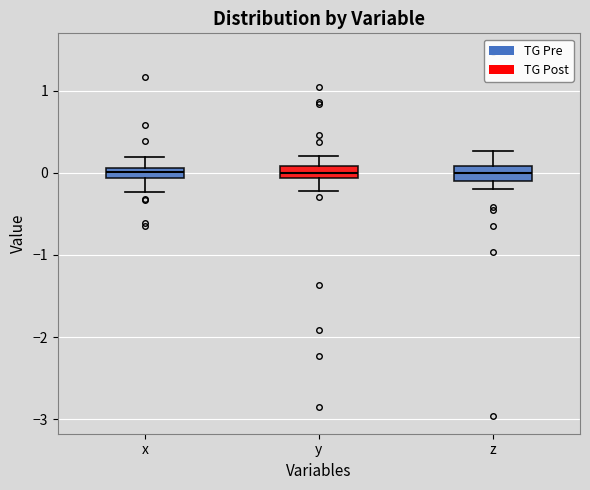

Where is the upper edge of the box for x on the y-axis? The values are not printed on the chart, so give them approximately, as read against the axis.

0.1